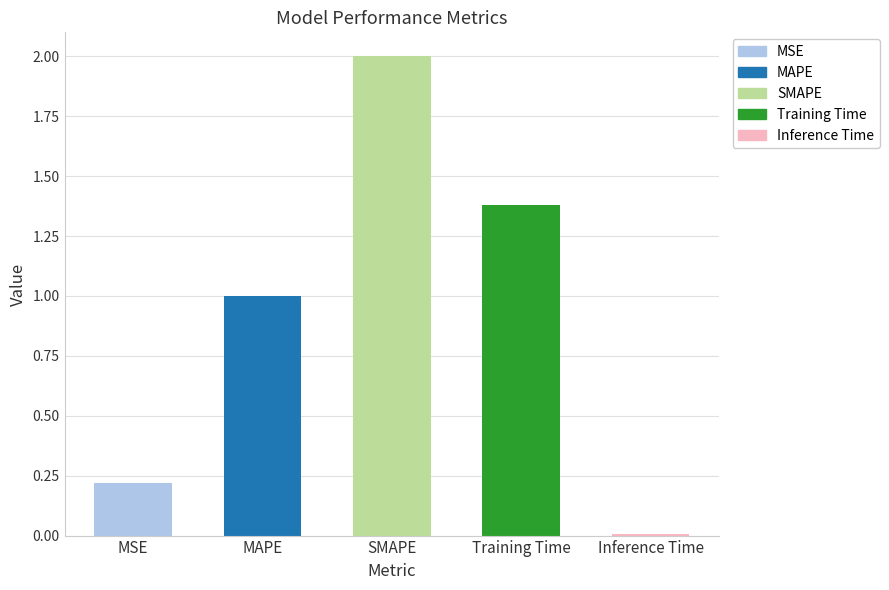

At which label does the data first exceed 1?

MAPE